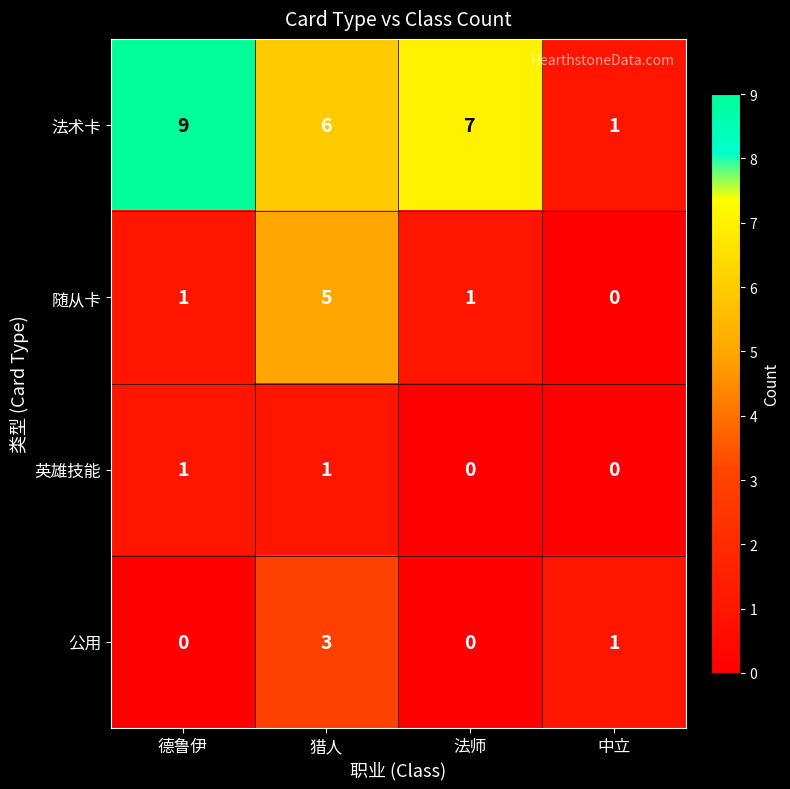

Count the 英雄技能 values in the range 0 to 1.

4